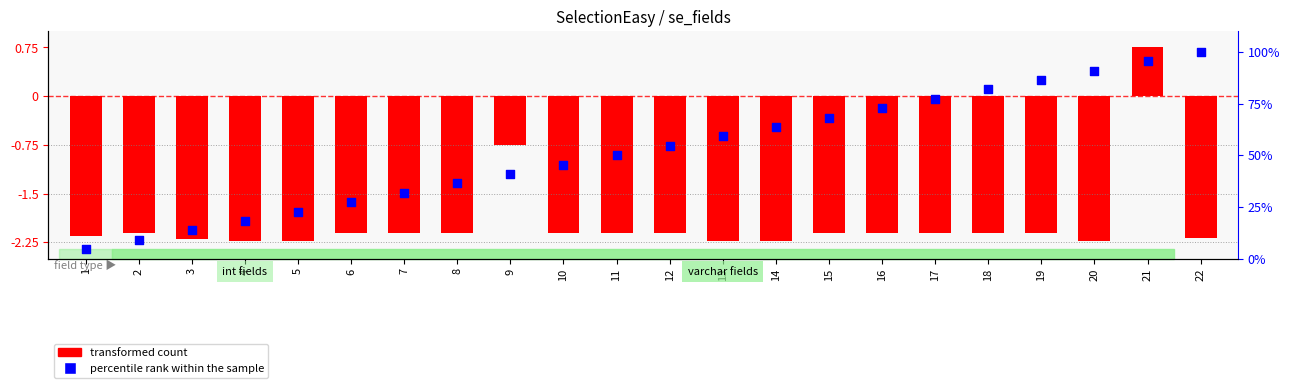

What is the total value across all series at 22?

97.8